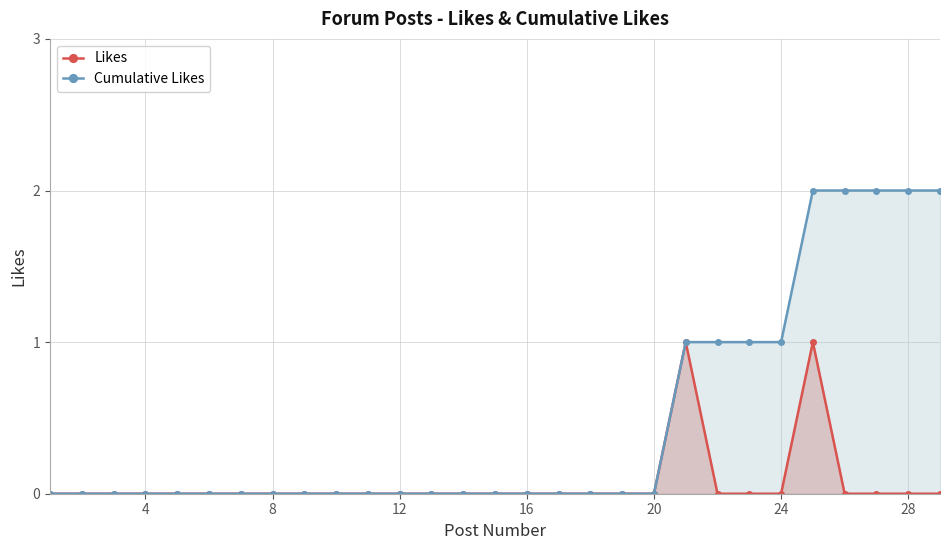

Is it true that Likes equals 0 at 20?

True